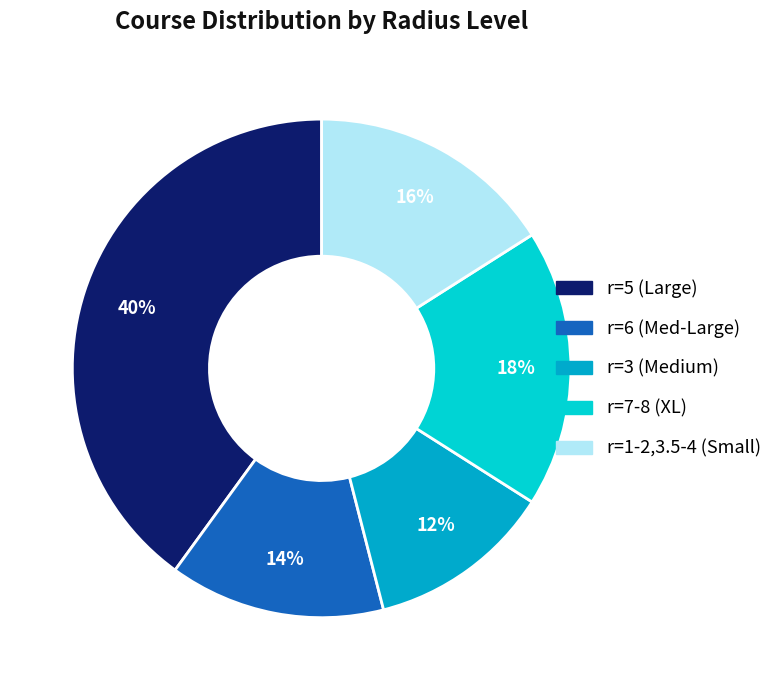

Count the number of slices in the pie.

5